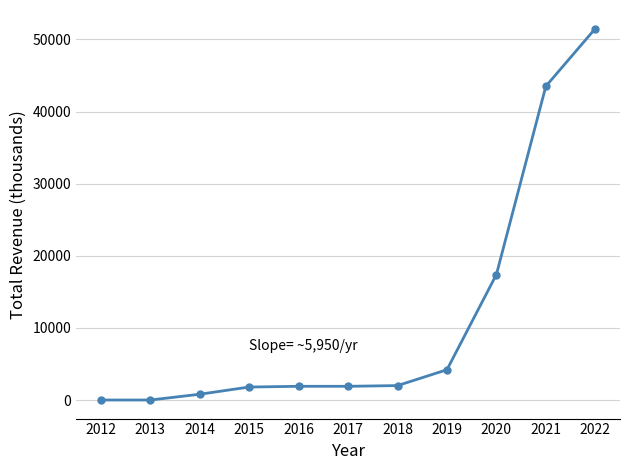

True or false: the data shows 4200 at 2019.

True